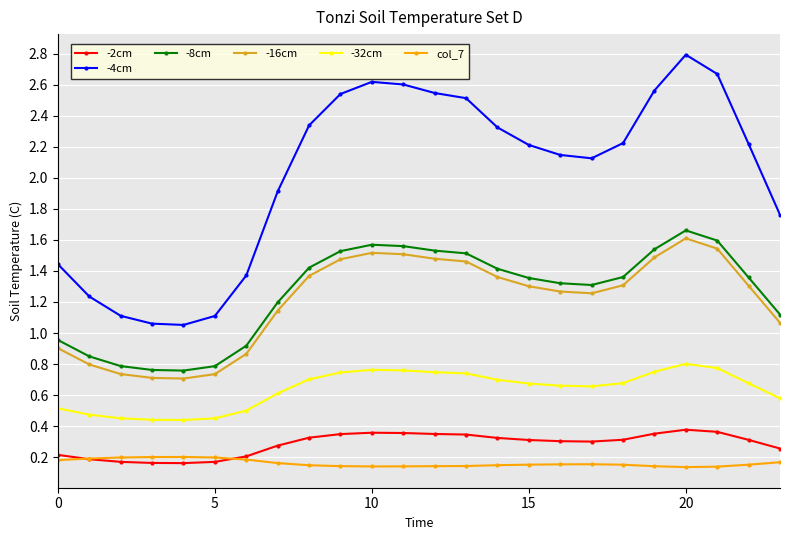

True or false: -32cm has more than 0 points higher than both neighbors.

True